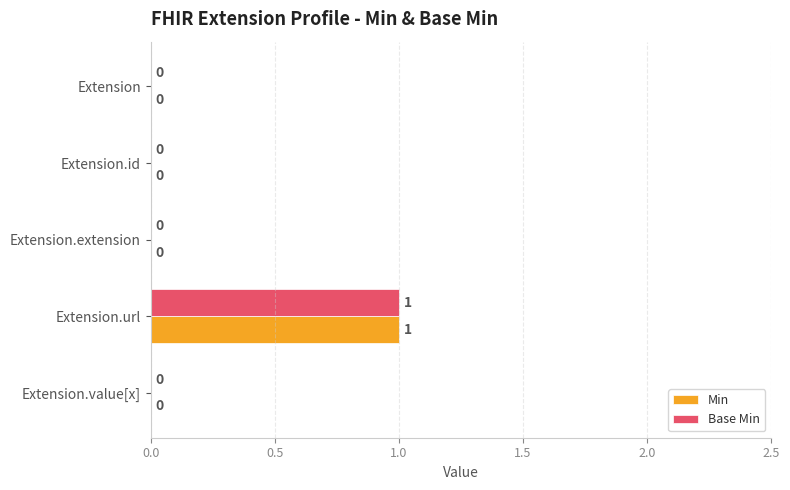

At which category is the sum across all series the highest?

Extension.url